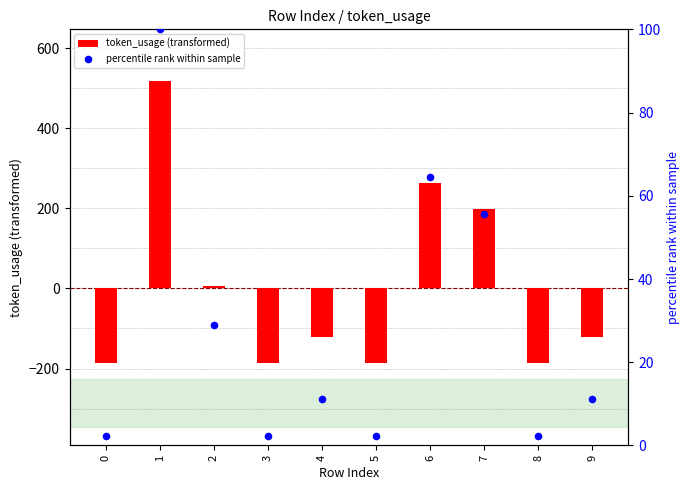

Which series reaches the minimum Y coordinate?

token_usage (transformed)